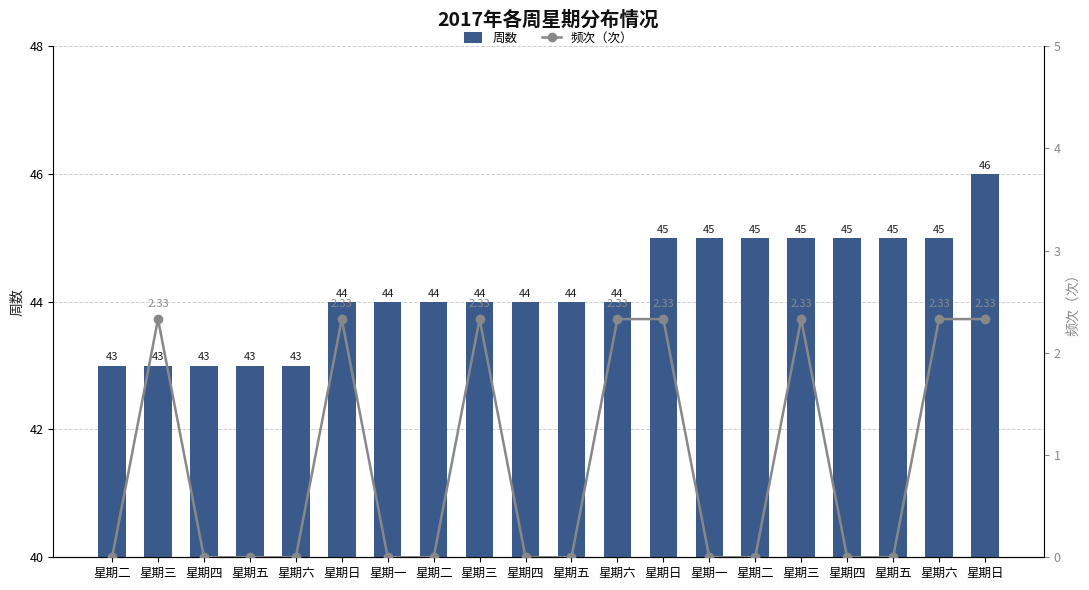

Rank the series by their average value, from lowest to highest.

频次（次）, 周数